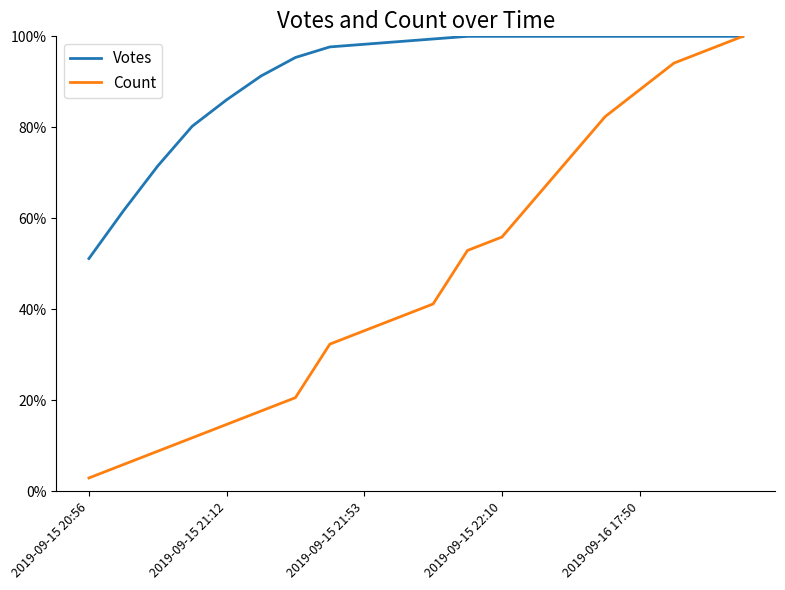

Which series has the widest spread of values?

Count